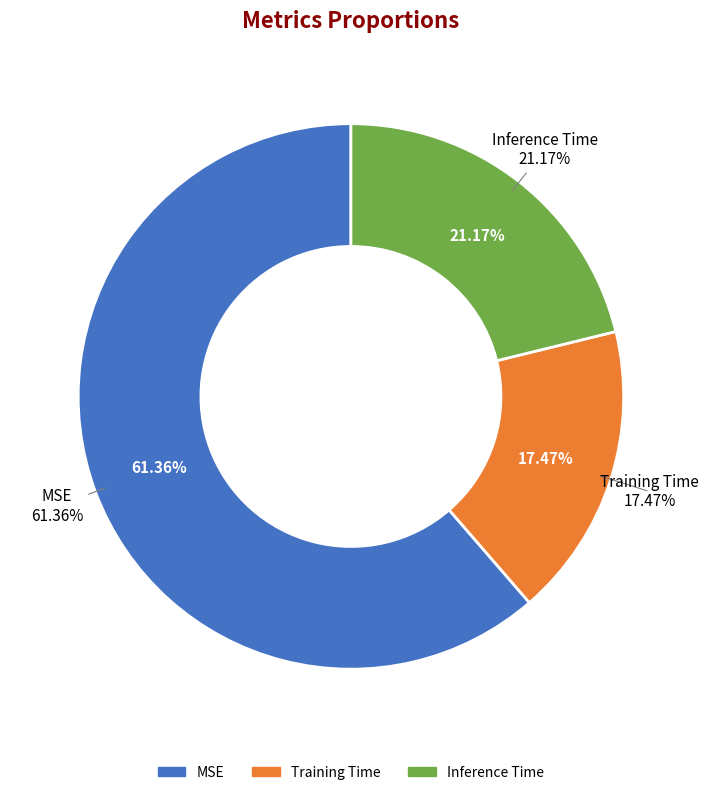

To the nearest percent, what is the difference between the MSE and Training Time slice percentages?

44%